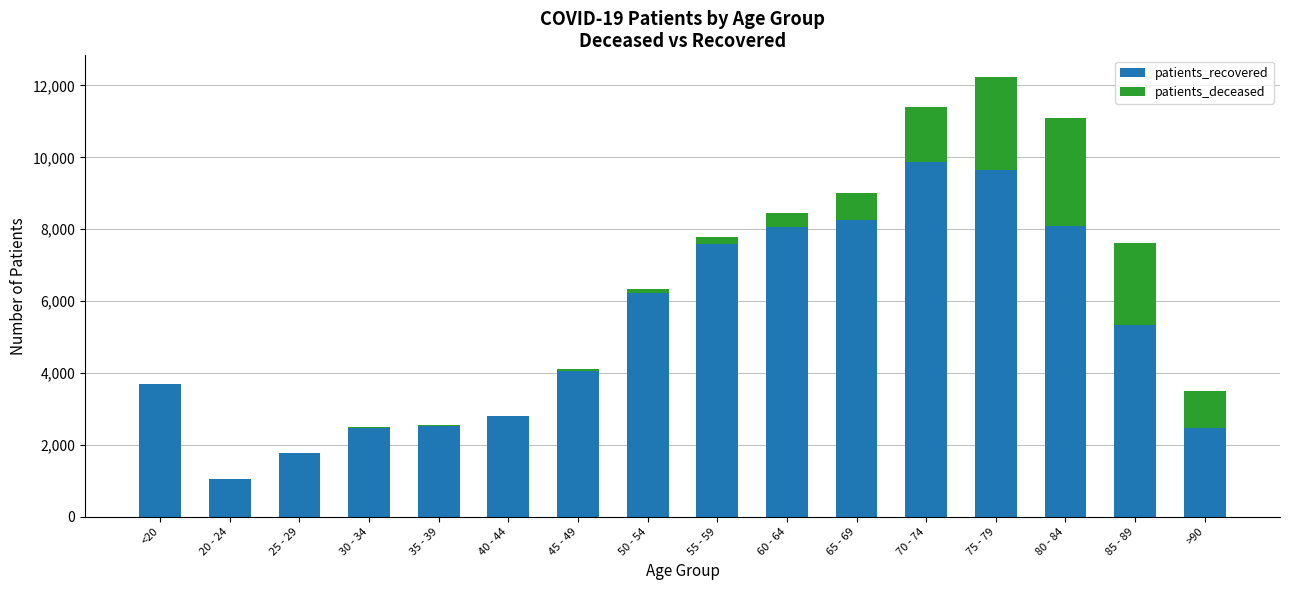

At which category is the sum across all series the highest?

75 - 79